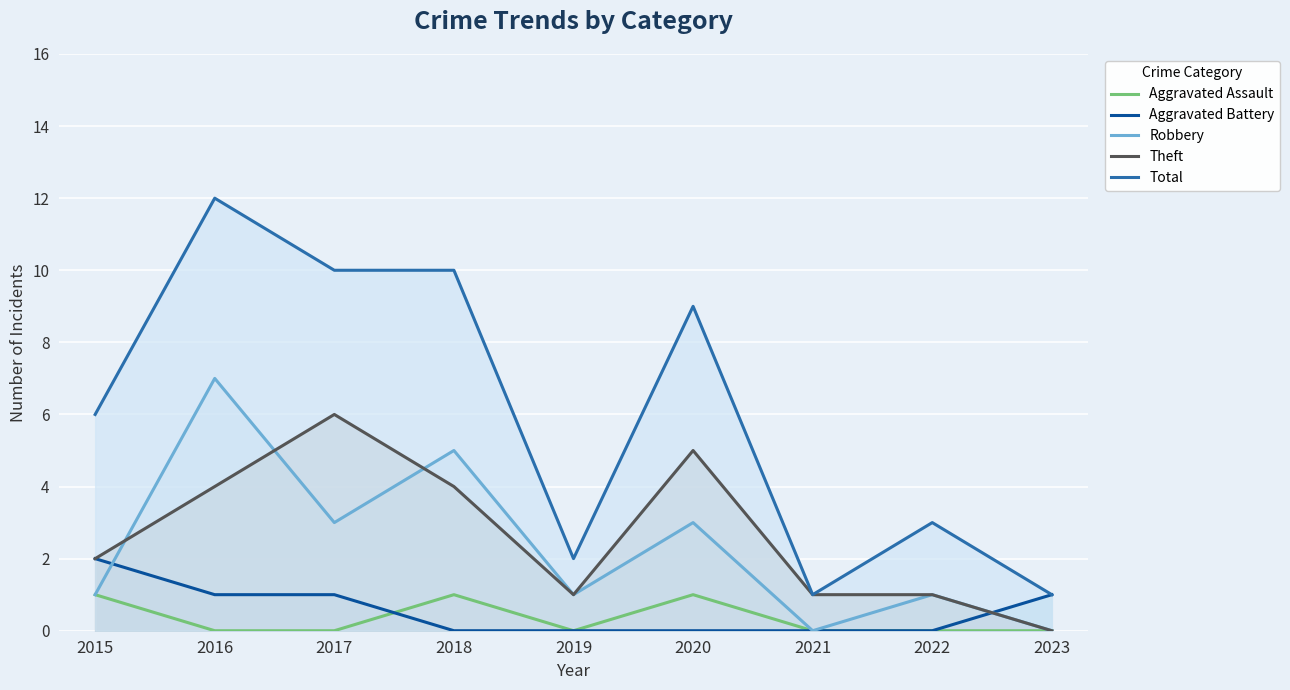

What is the difference between the second highest and second lowest values in the Theft series?

4